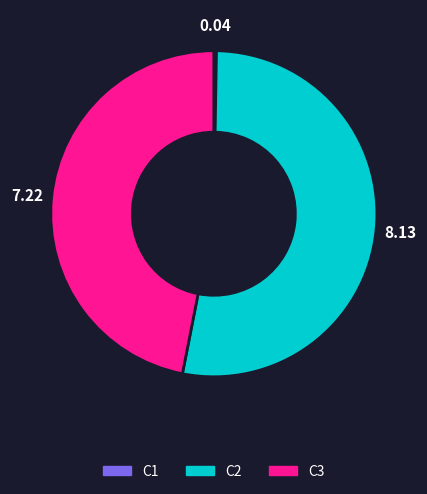

Is there any slice that represents more than half of the pie?

Yes